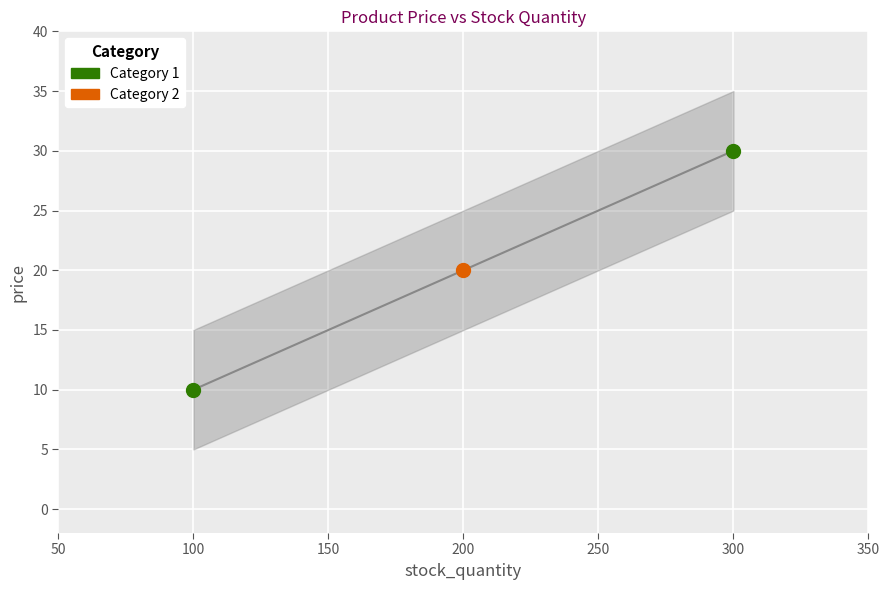

Between 300 and 100, which is larger?

300